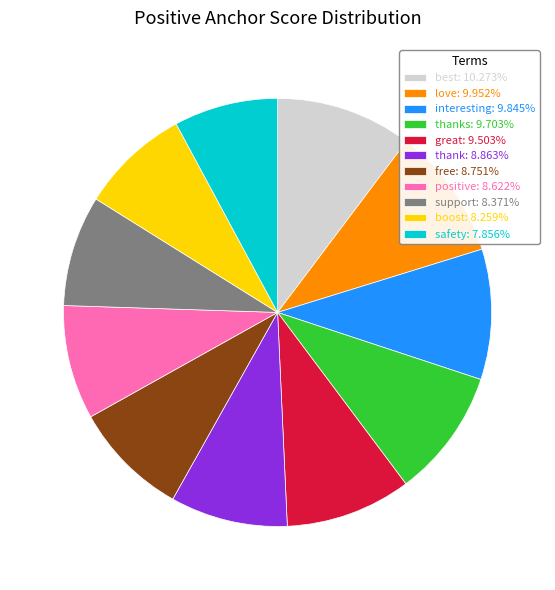

How many segments does this pie chart have?

11